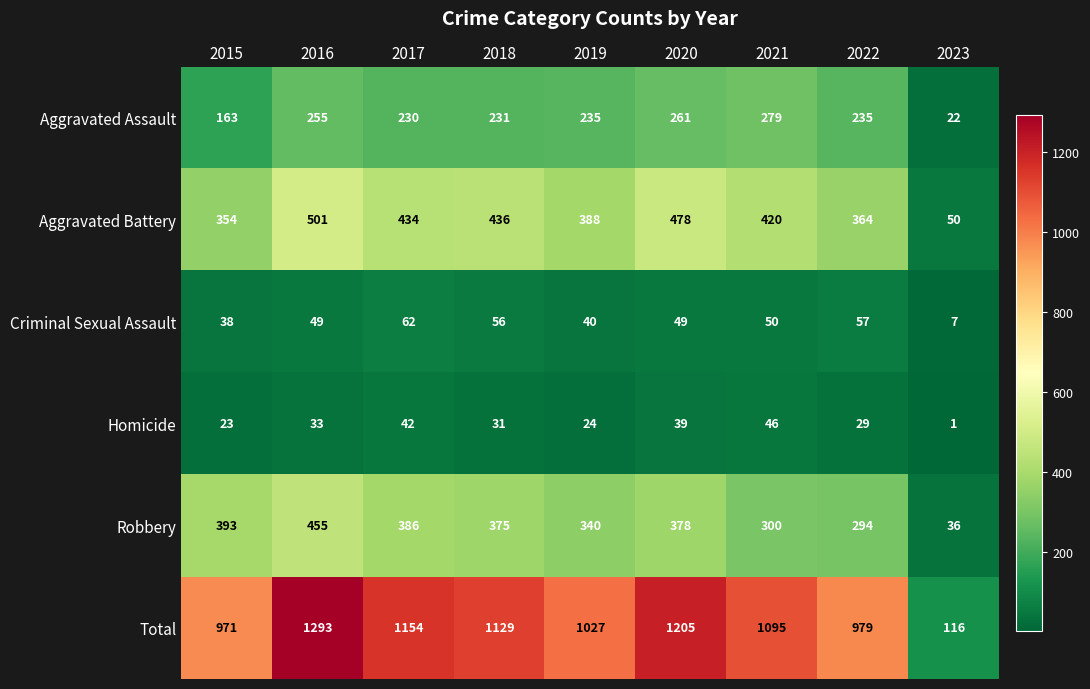

Which series has the widest spread of values?

Total